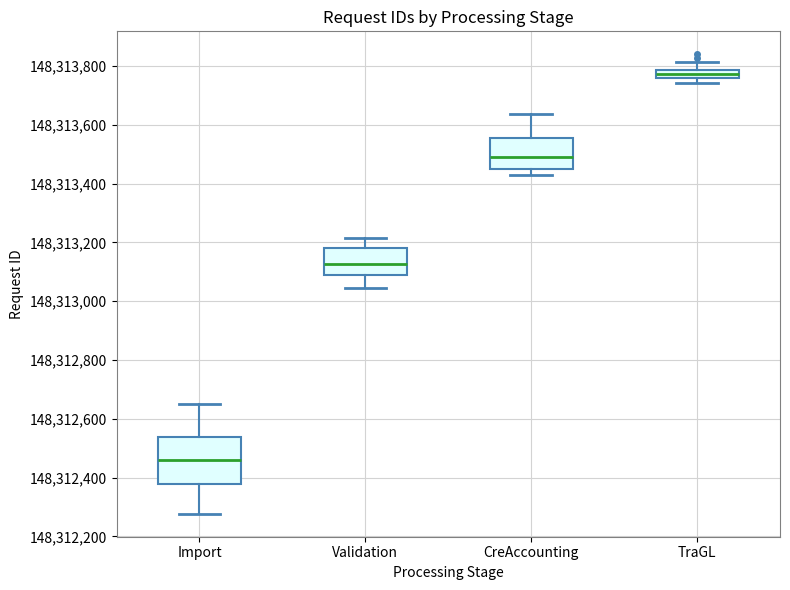

Which box has the highest median line?

TraGL